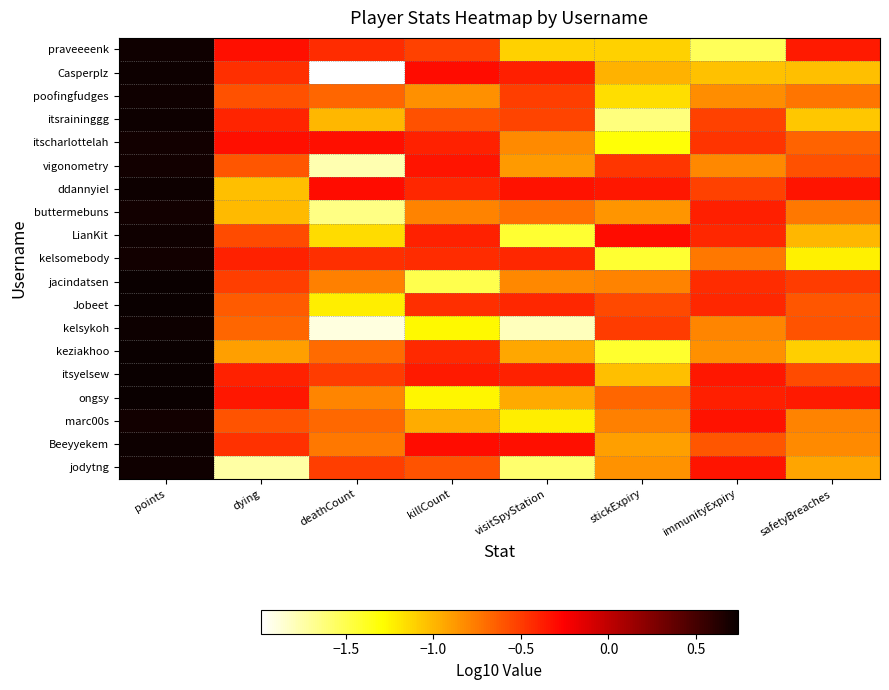

What is the spread (max minus min) of values at visitSpyStation?

1.5